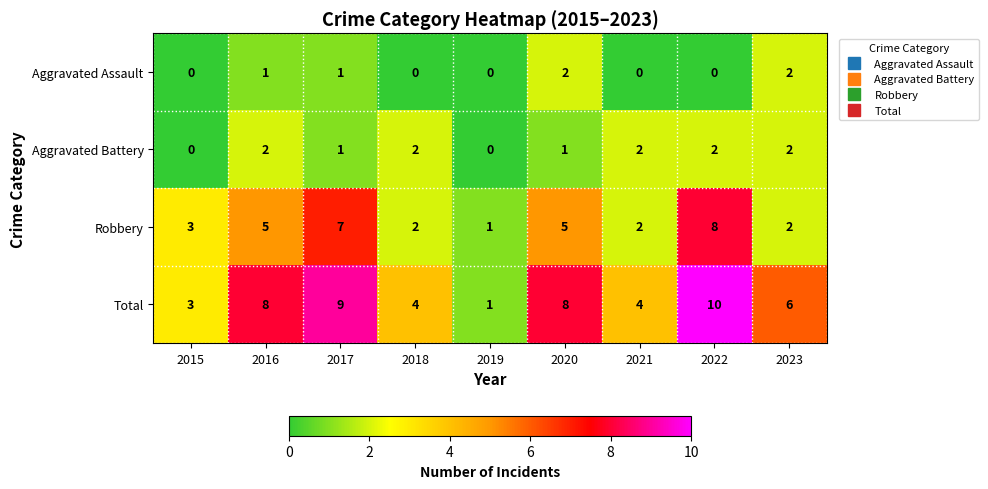

At how many categories does at least one series exceed 0?

9